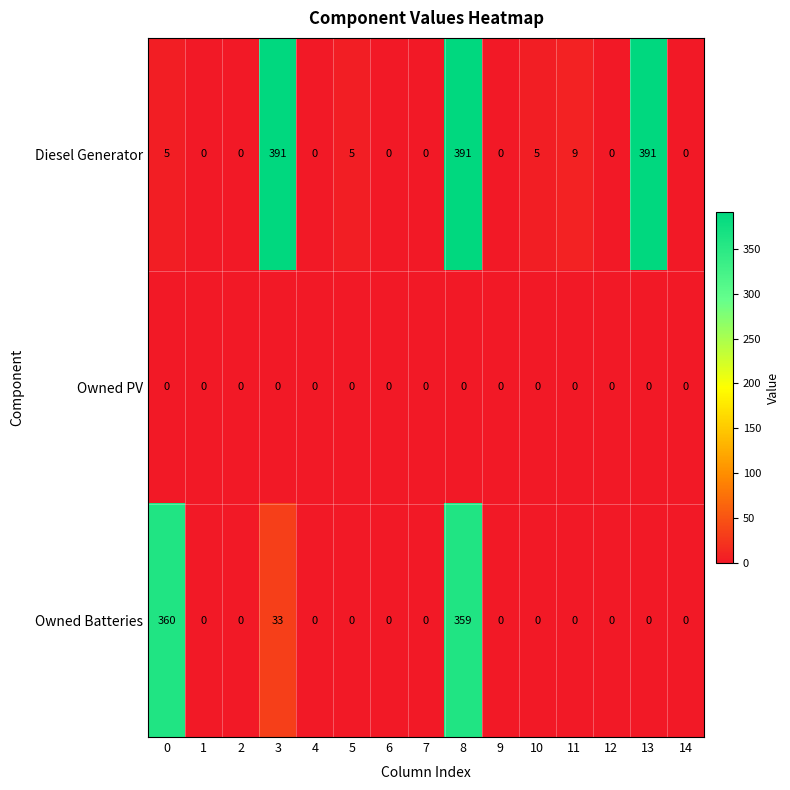

Which series has the widest spread of values?

Diesel Generator